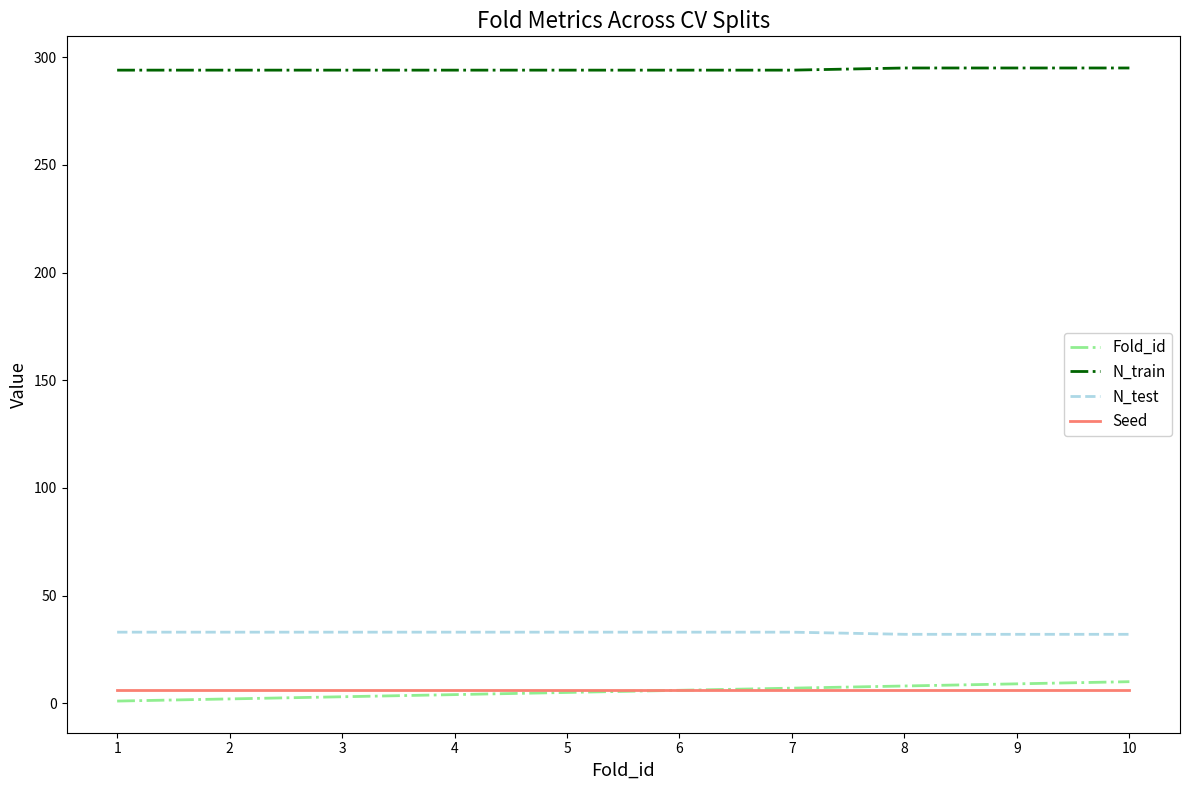

What is the difference between the highest and lowest values at 6?

288